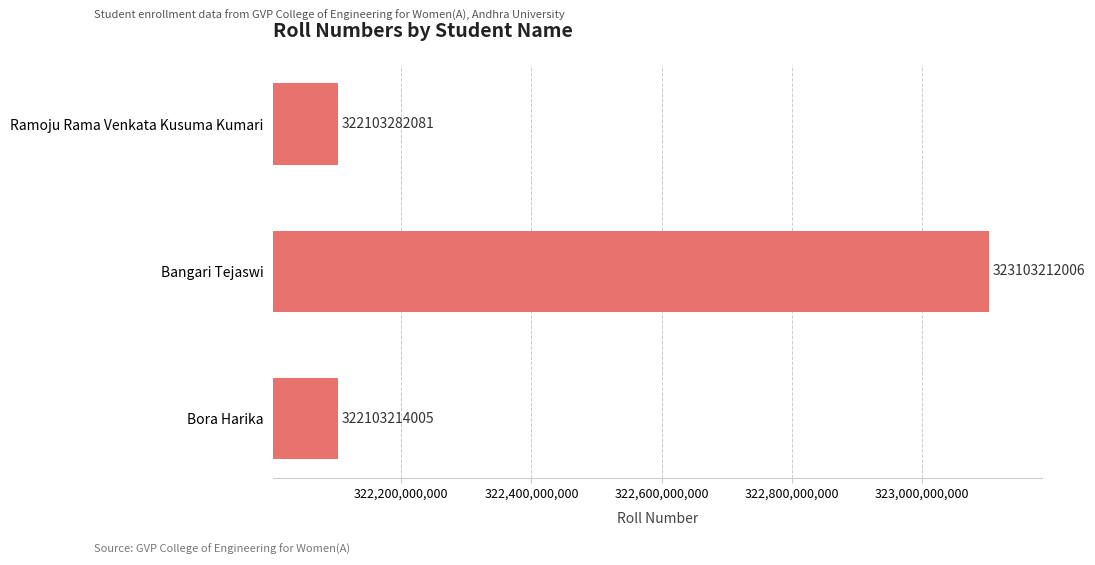

Which category has the highest value across all series?

Bangari Tejaswi